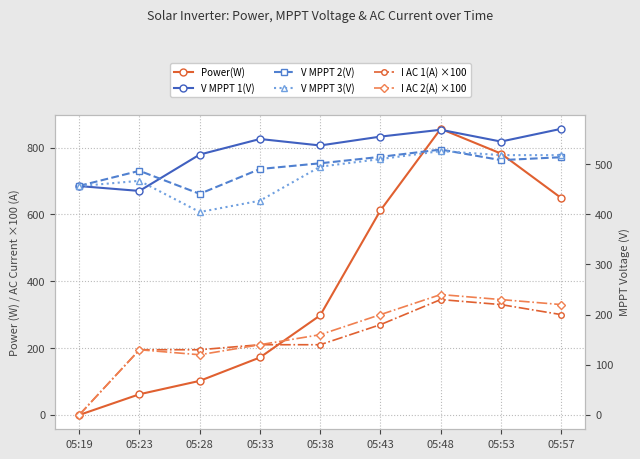

How many positive values does the I AC 1(A) ×100 series have?

8